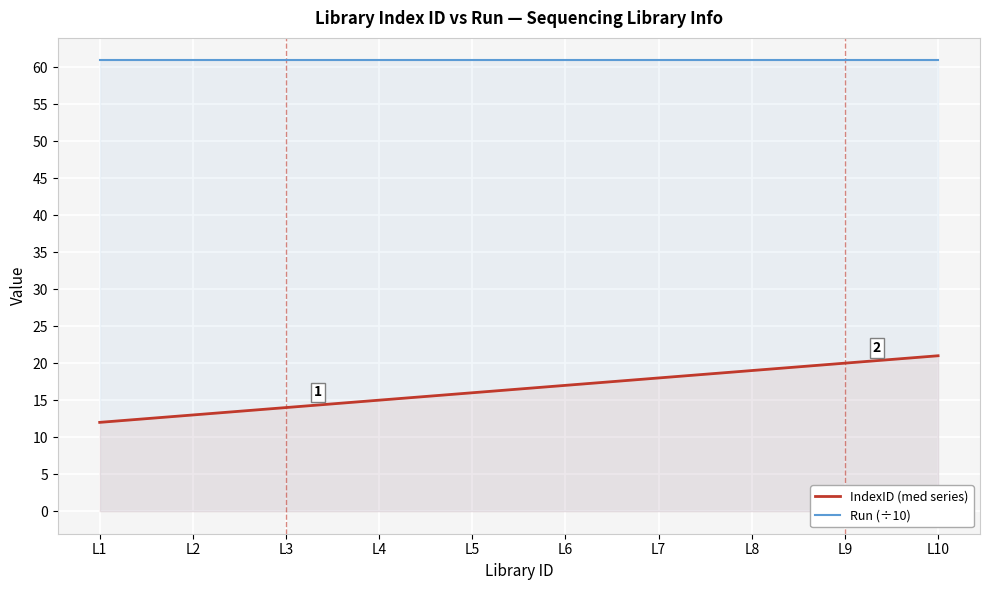

True or false: Run (÷10) and IndexID (med series) intersect in this chart.

False